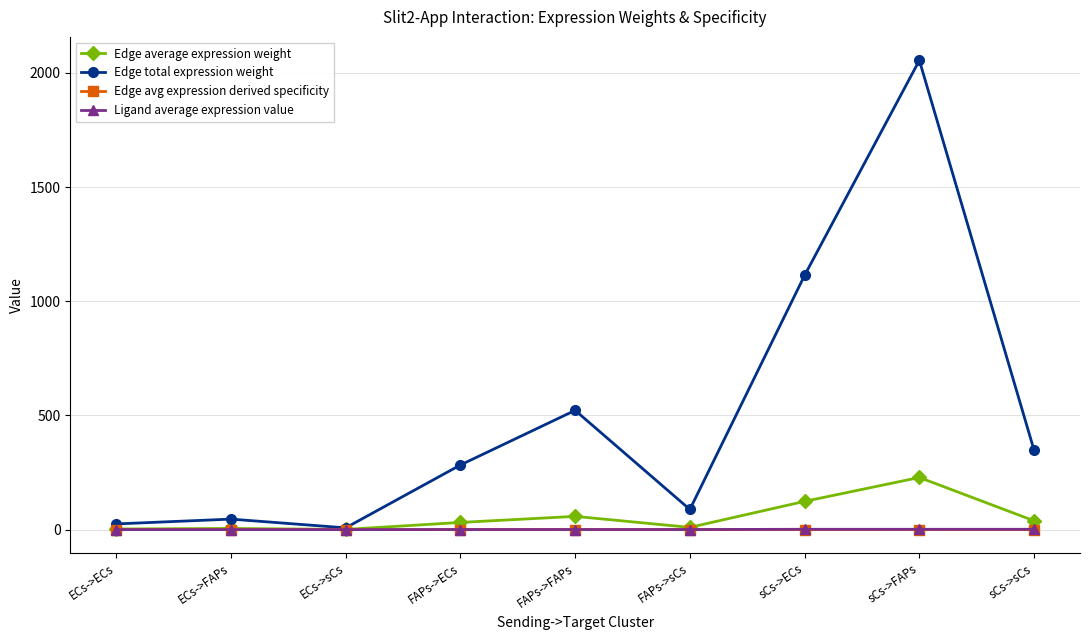

What position from the right is FAPs->ECs?

6